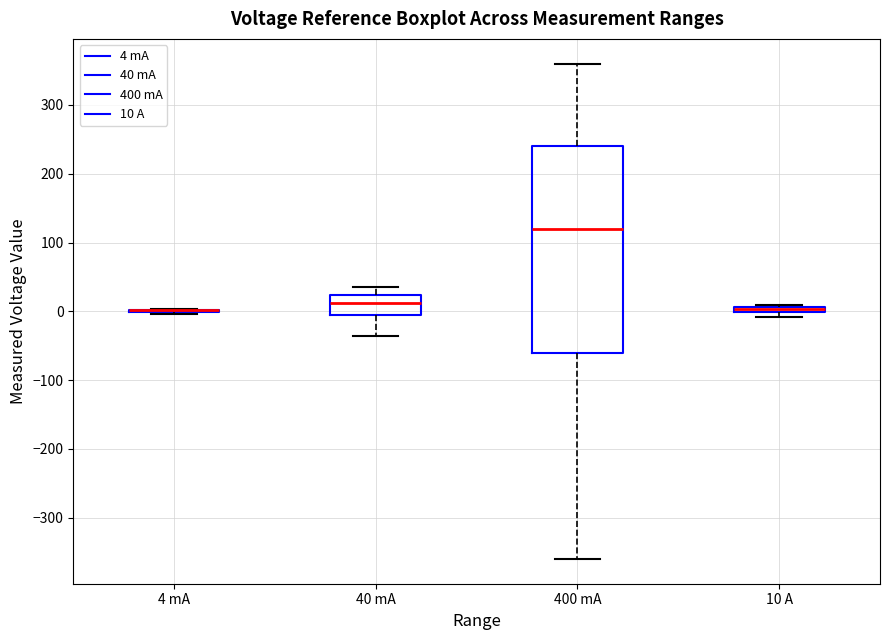

Which box is the tallest, from its lower edge to its upper edge?

400 mA